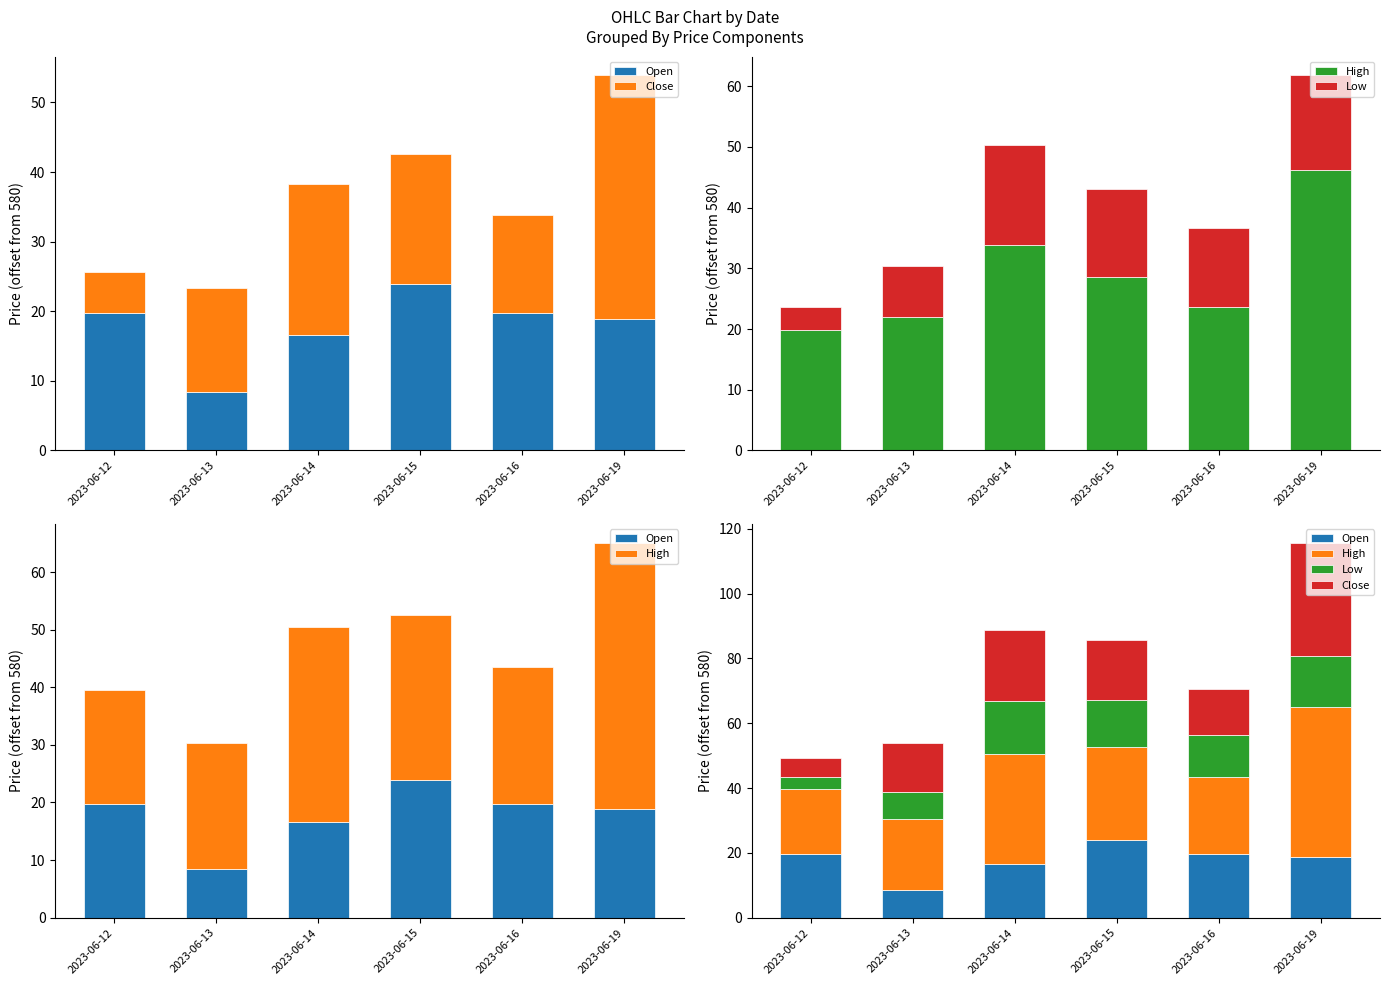

What is the average value of the Low series?

11.9